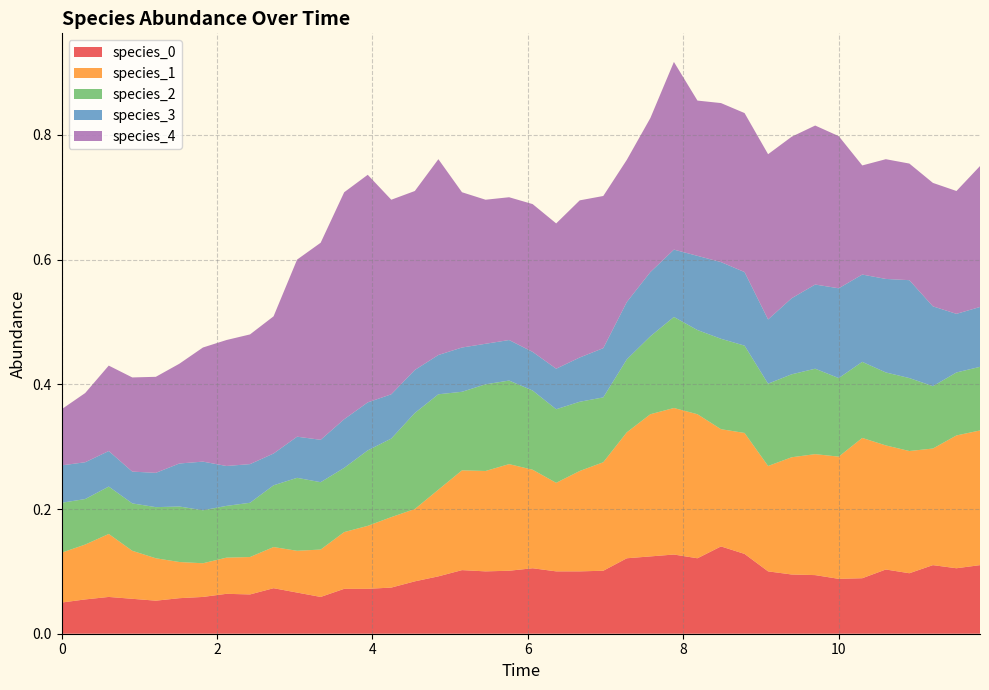

Reading left to right, extract all data points from this chart.

species_0: 0=0.1	1=0.1	2=0.1	3=0.1	4=0.1	5=0.1	6=0.1	7=0.1	8=0.1	9=0.1	10=0.1	11=0.1	12=0.1	13=0.1	14=0.1	15=0.1	16=0.1	17=0.1	18=0.1	19=0.1	20=0.1	21=0.1	22=0.1	23=0.1	24=0.1	25=0.1	26=0.1	27=0.1	28=0.1	29=0.1	30=0.1	31=0.1	32=0.1	33=0.1	34=0.1	35=0.1	36=0.1	37=0.1	38=0.1	39=0.1
species_1: 0=0.1	1=0.1	2=0.1	3=0.1	4=0.1	5=0.1	6=0.1	7=0.1	8=0.1	9=0.1	10=0.1	11=0.1	12=0.1	13=0.1	14=0.1	15=0.1	16=0.1	17=0.2	18=0.2	19=0.2	20=0.2	21=0.1	22=0.2	23=0.2	24=0.2	25=0.2	26=0.2	27=0.2	28=0.2	29=0.2	30=0.2	31=0.2	32=0.2	33=0.2	34=0.2	35=0.2	36=0.2	37=0.2	38=0.2	39=0.2
species_2: 0=0.1	1=0.1	2=0.1	3=0.1	4=0.1	5=0.1	6=0.1	7=0.1	8=0.1	9=0.1	10=0.1	11=0.1	12=0.1	13=0.1	14=0.1	15=0.2	16=0.2	17=0.1	18=0.1	19=0.1	20=0.1	21=0.1	22=0.1	23=0.1	24=0.1	25=0.1	26=0.1	27=0.1	28=0.1	29=0.1	30=0.1	31=0.1	32=0.1	33=0.1	34=0.1	35=0.1	36=0.1	37=0.1	38=0.1	39=0.1
species_3: 0=0.1	1=0.1	2=0.1	3=0.1	4=0.1	5=0.1	6=0.1	7=0.1	8=0.1	9=0.1	10=0.1	11=0.1	12=0.1	13=0.1	14=0.1	15=0.1	16=0.1	17=0.1	18=0.1	19=0.1	20=0.1	21=0.1	22=0.1	23=0.1	24=0.1	25=0.1	26=0.1	27=0.1	28=0.1	29=0.1	30=0.1	31=0.1	32=0.1	33=0.1	34=0.1	35=0.1	36=0.2	37=0.1	38=0.1	39=0.1
species_4: 0=0.1	1=0.1	2=0.1	3=0.2	4=0.2	5=0.2	6=0.2	7=0.2	8=0.2	9=0.2	10=0.3	11=0.3	12=0.4	13=0.4	14=0.3	15=0.3	16=0.3	17=0.2	18=0.2	19=0.2	20=0.2	21=0.2	22=0.3	23=0.2	24=0.2	25=0.2	26=0.3	27=0.2	28=0.3	29=0.3	30=0.3	31=0.3	32=0.3	33=0.2	34=0.2	35=0.2	36=0.2	37=0.2	38=0.2	39=0.2